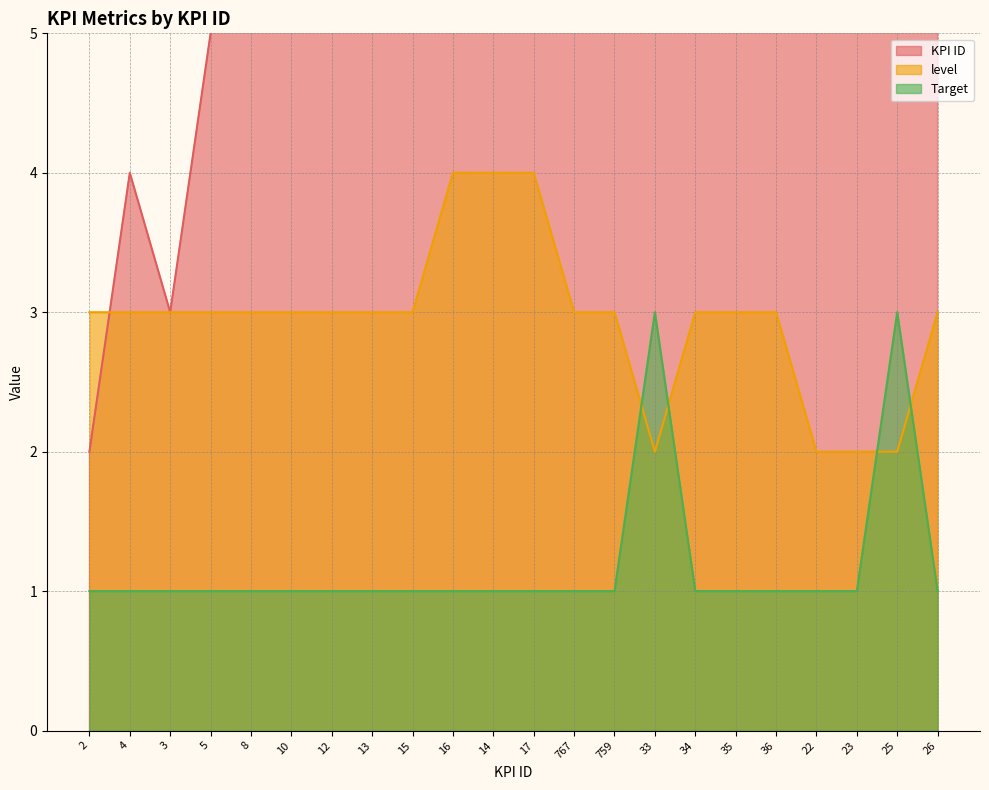

True or false: Target has a value of 2 at 23.

False